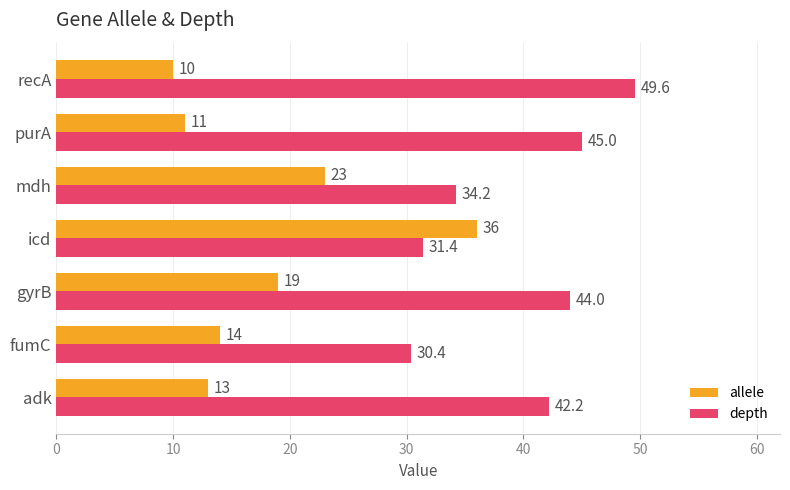

At which category is the sum across all series the highest?

icd